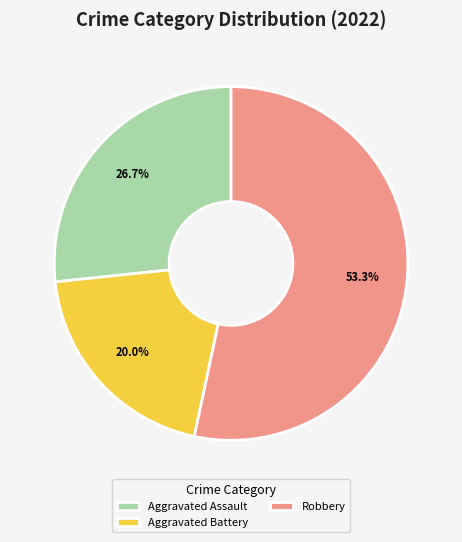

Which slice is the smallest?

Aggravated Battery